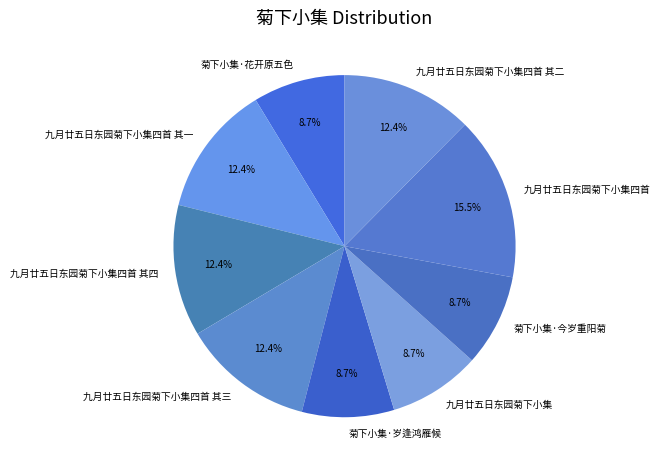

What portion of the pie excludes 菊下小集·花开原五色?

91.3%